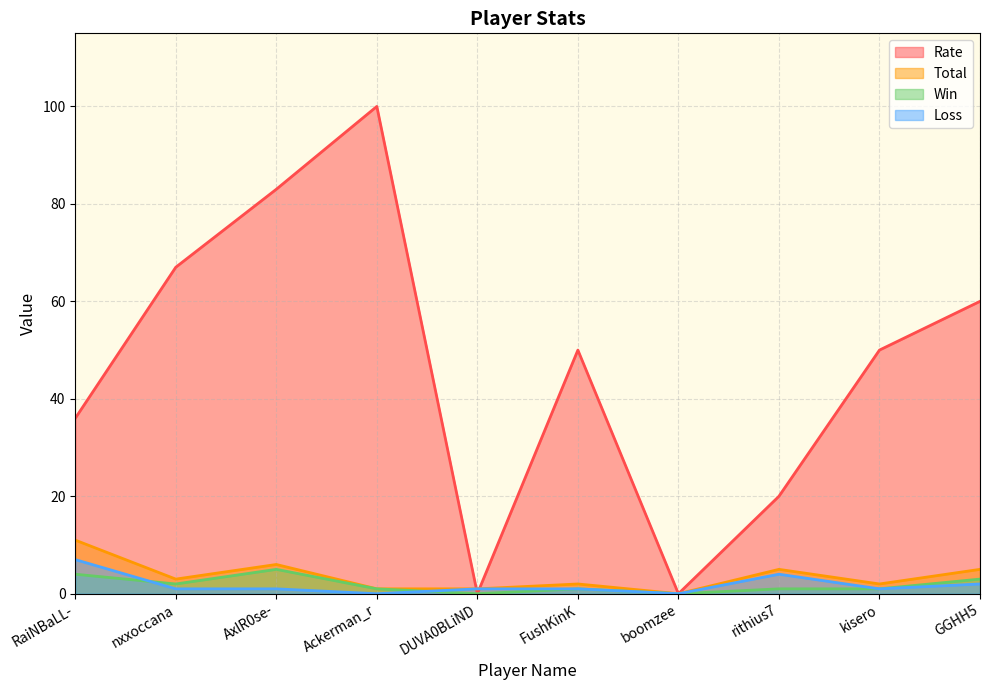

Reading left to right, transcribe all the data shown in this chart.

Rate: RaiNBaLL-=36	nxxoccana=67	AxlR0se-=83	Ackerman_r=100	DUVA0BLiND=0	FushKinK=50	boomzee=0	rithius7=20	kisero=50	GGHH5=60
Total: RaiNBaLL-=11	nxxoccana=3	AxlR0se-=6	Ackerman_r=1	DUVA0BLiND=1	FushKinK=2	boomzee=0	rithius7=5	kisero=2	GGHH5=5
Win: RaiNBaLL-=4	nxxoccana=2	AxlR0se-=5	Ackerman_r=1	DUVA0BLiND=0	FushKinK=1	boomzee=0	rithius7=1	kisero=1	GGHH5=3
Loss: RaiNBaLL-=7	nxxoccana=1	AxlR0se-=1	Ackerman_r=0	DUVA0BLiND=1	FushKinK=1	boomzee=0	rithius7=4	kisero=1	GGHH5=2